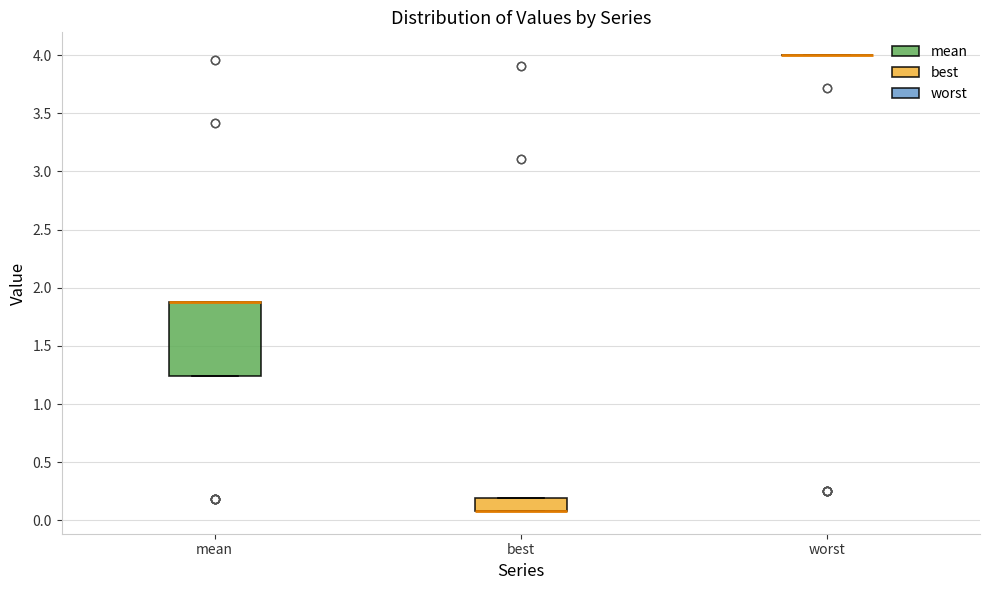

Reading left to right, read every box against the y-axis: the position of its median line, the range the box covers, and the ends of its whiskers. The values are not printed on the chart, so give them approximately, as read against the axis.

mean: median 1.90 (drawn on the box's upper edge), box 1.25 to 1.90, whiskers 1.25 to 1.90
best: median 0.10 (drawn on the box's lower edge), box 0.10 to 0.20, whiskers 0.10 to 0.20
worst: box collapsed to a line at 4.00, whiskers 4.00 to 4.00